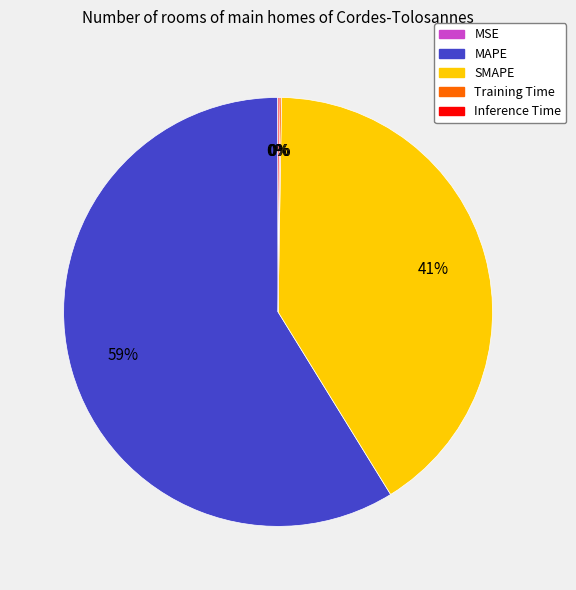

The MAPE slice represents 70% of the pie. True or false?

False